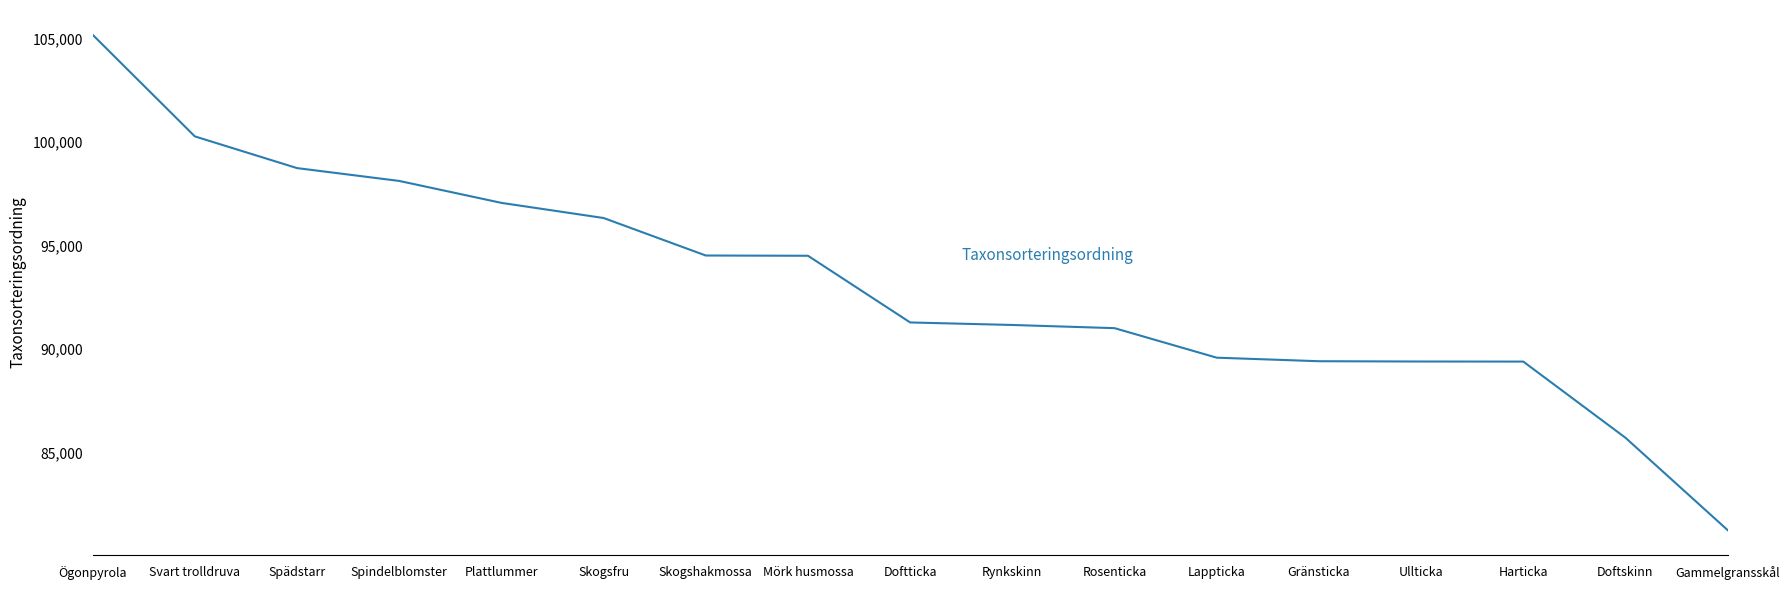

What is the difference between the values at Gammelgransskål and Plattlummer?

15828